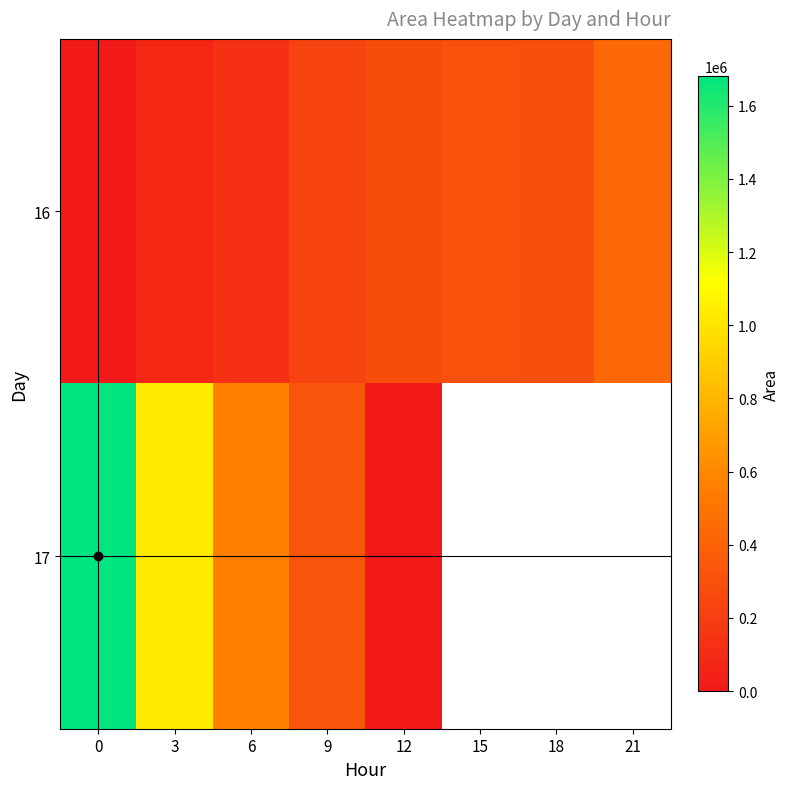

Which label corresponds to the smallest value in the chart?

12